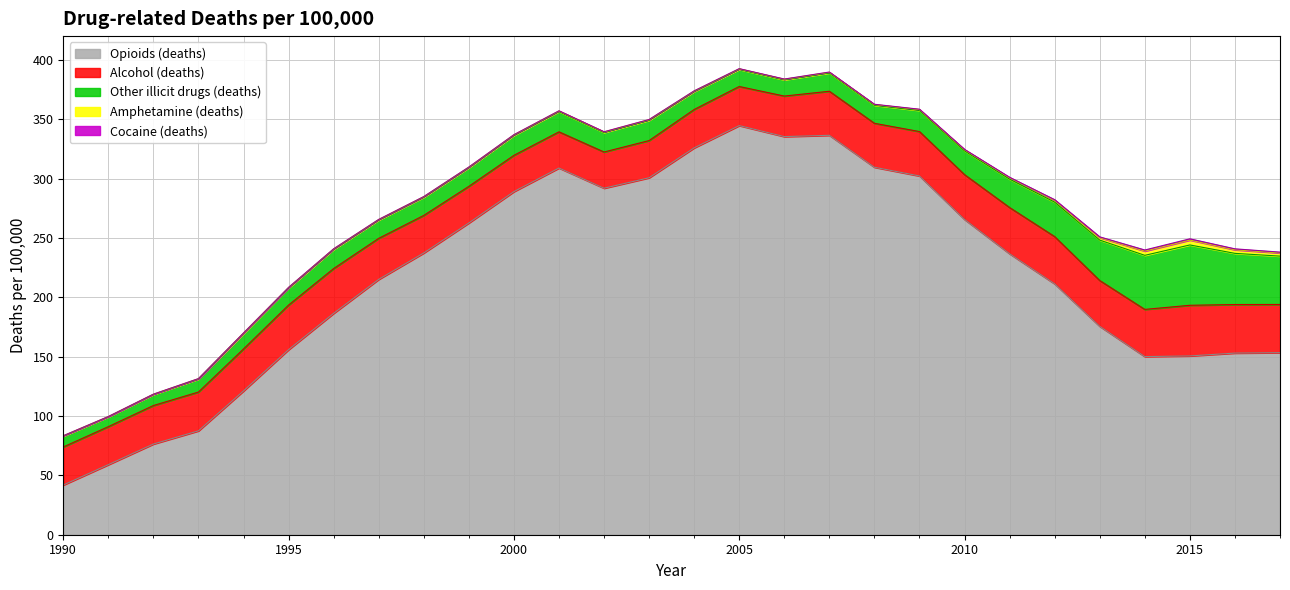

At 2006, list the series in order from largest to smallest.

Opioids (deaths), Alcohol (deaths), Other illicit drugs (deaths), Amphetamine (deaths), Cocaine (deaths)